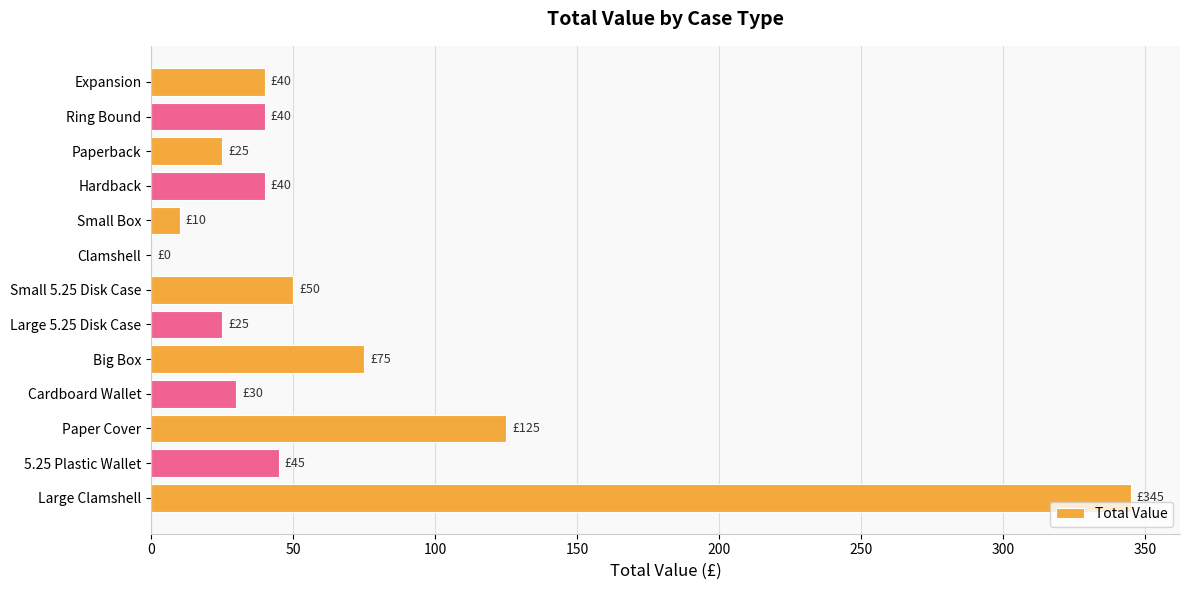

What is the average value?

65